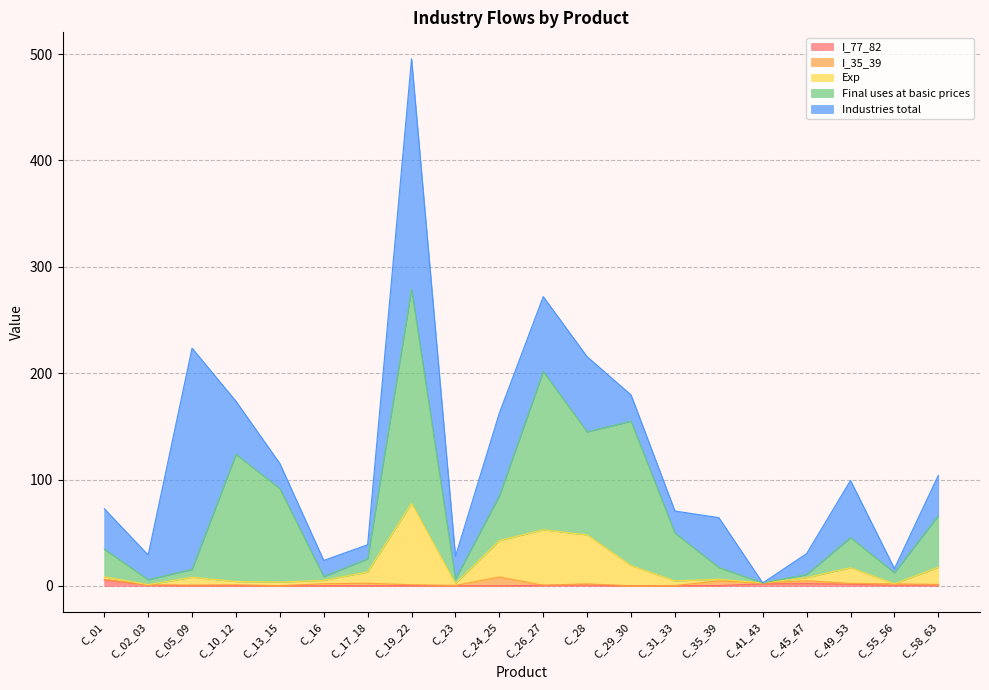

What are all the series names shown in the legend?

I_77_82, I_35_39, Exp, Final uses at basic prices, Industries total